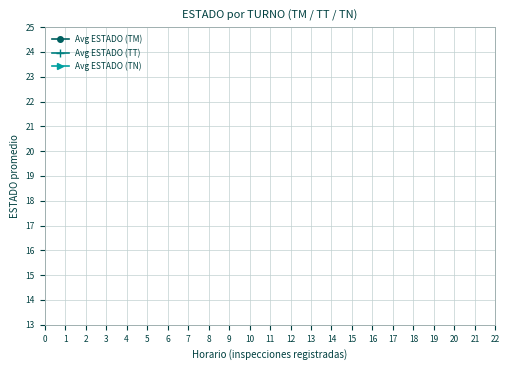

The value of Avg ESTADO (TM) at 17 is 1.4. True or false?

False